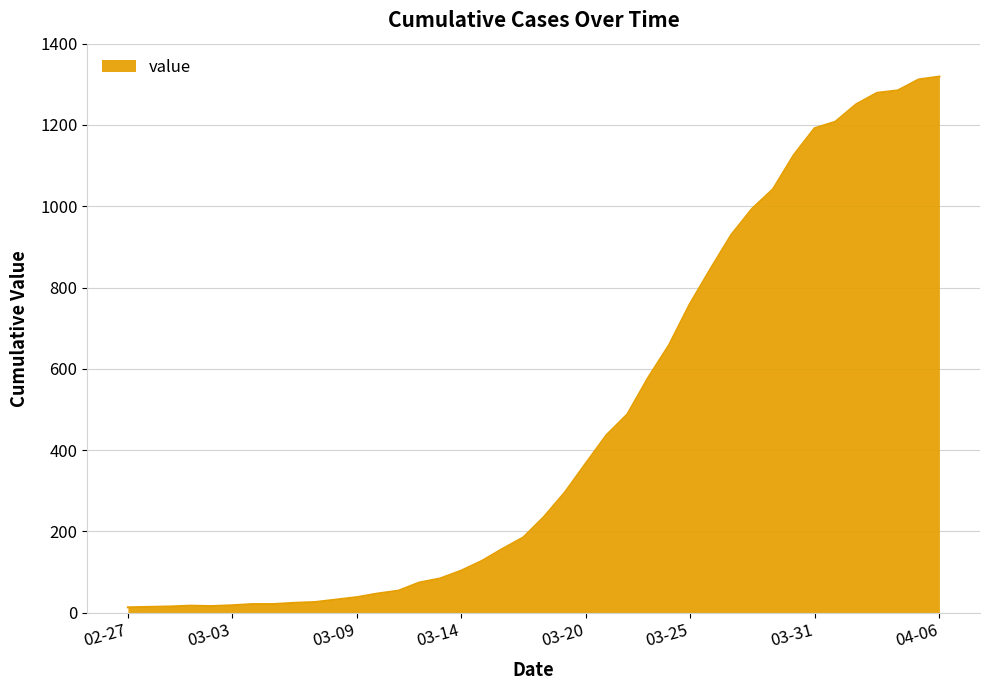

What is the maximum value shown in the chart?

1319